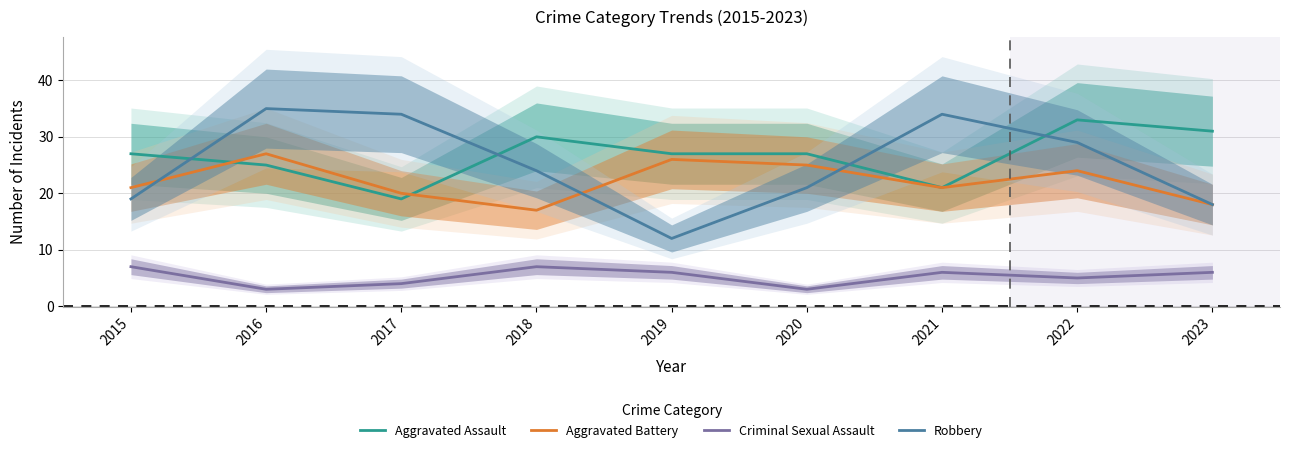

True or false: Robbery and Criminal Sexual Assault cross at least once.

False